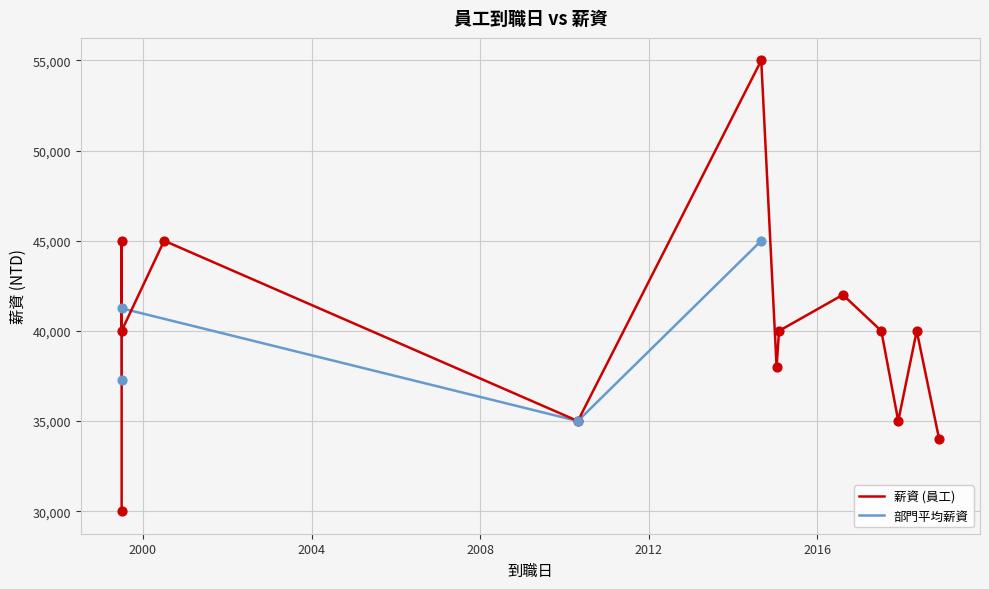

Between 2018-05-10 and 2017-12-01, which is larger?

2018-05-10